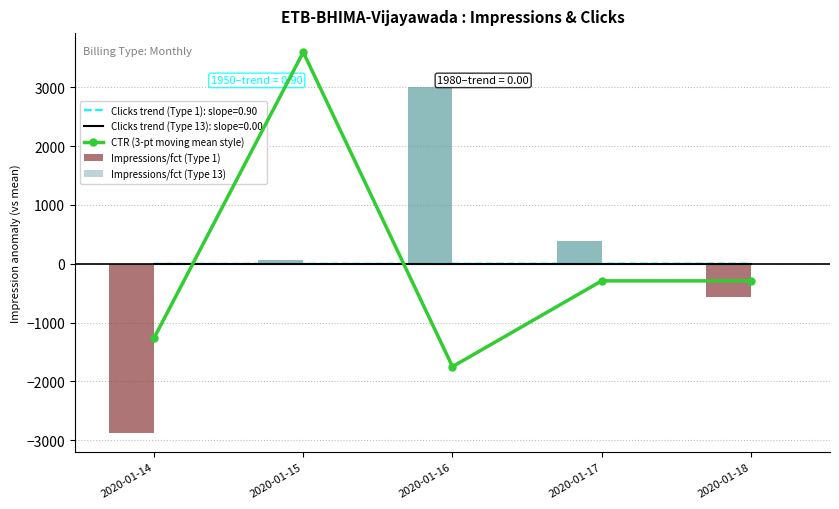

At how many categories does at least one series exceed 2326?

2